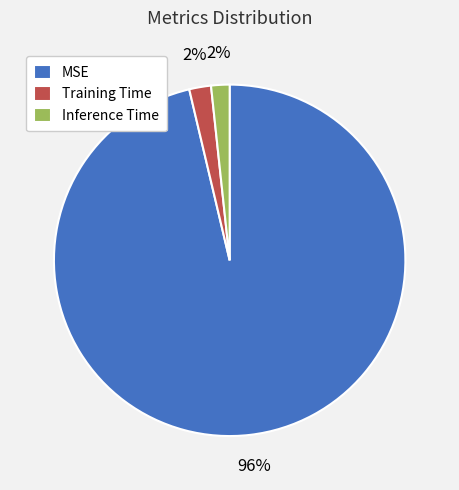

To the nearest percent, what percentage of the pie is Inference Time?

2%